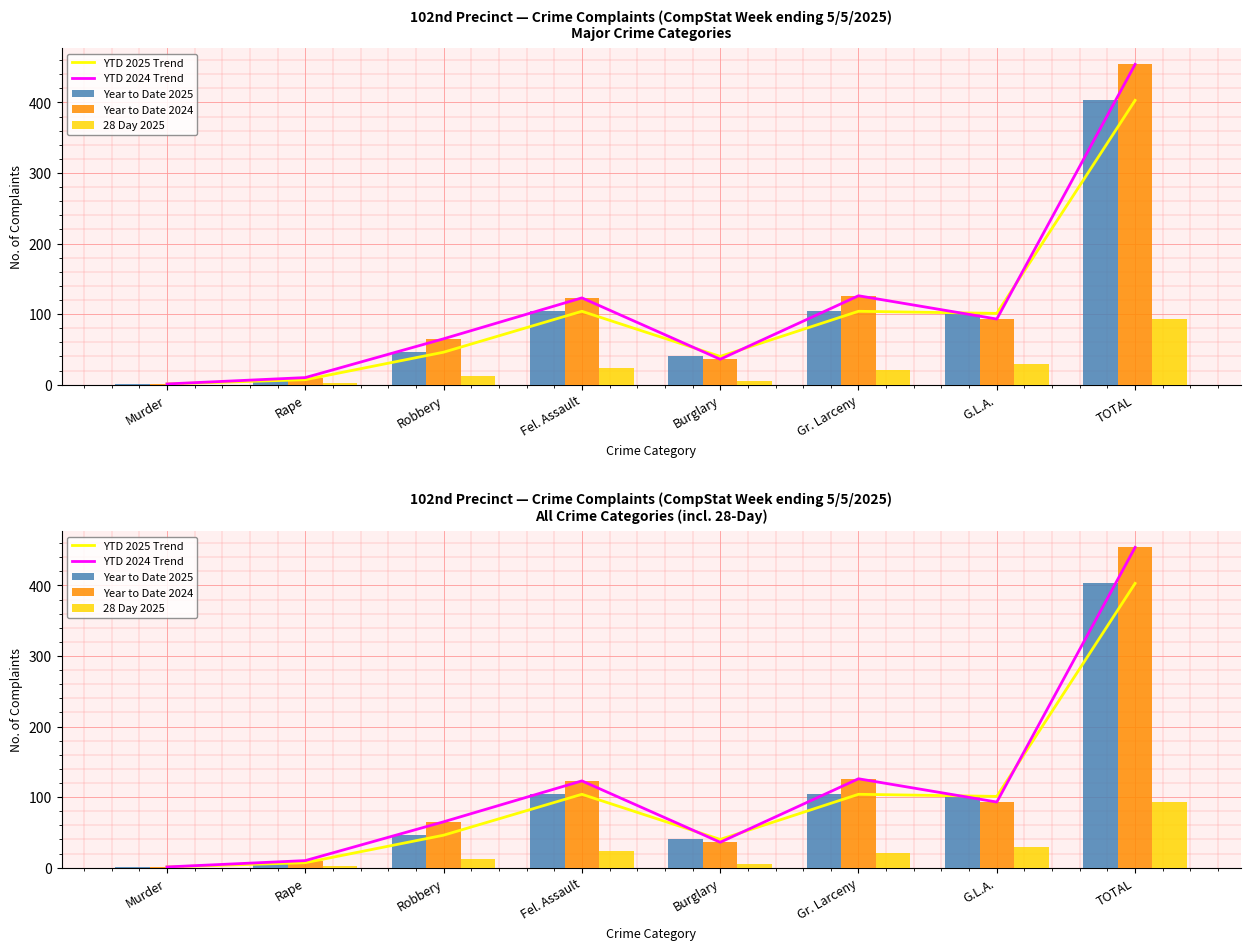

What is the difference between the second highest and second lowest values in the Year to Date 2025 series?

97